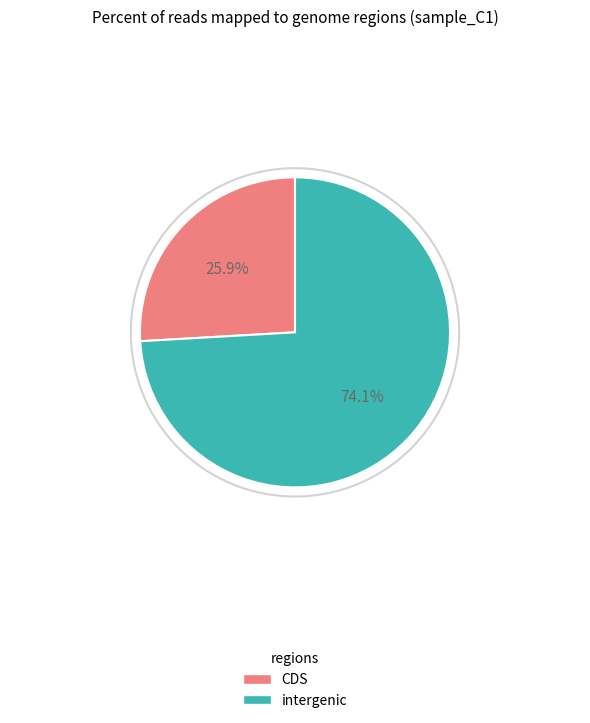

Is there any slice that represents more than half of the pie?

Yes